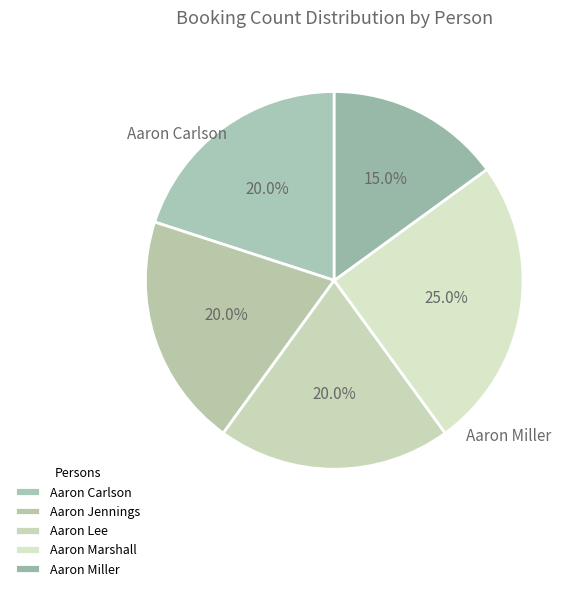

What is the ratio of the value at Aaron Carlson to the value at Aaron Marshall?

0.8